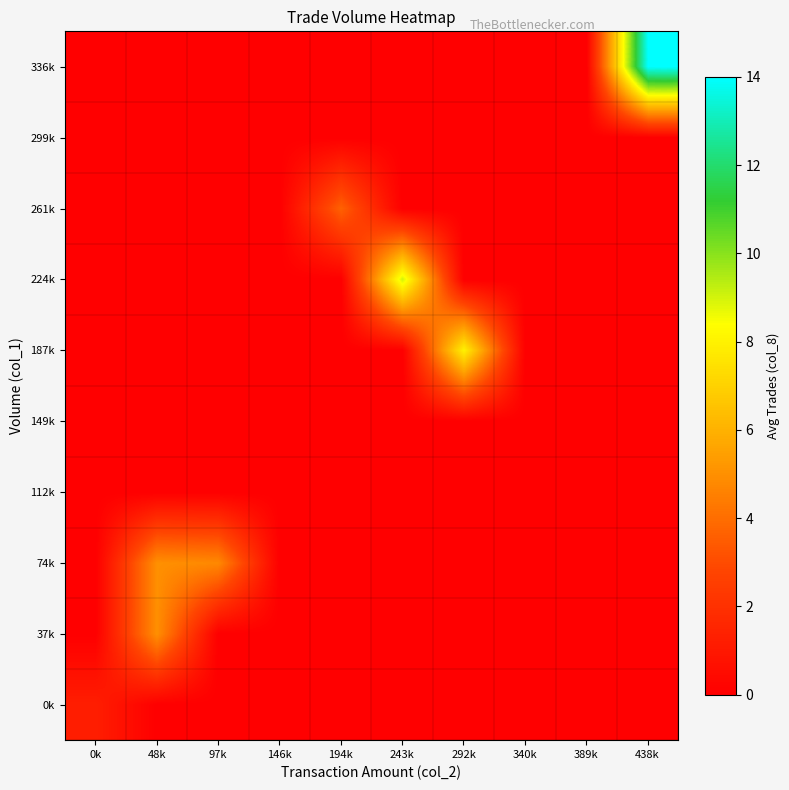

What is the total value across all series at 48k?

10.0